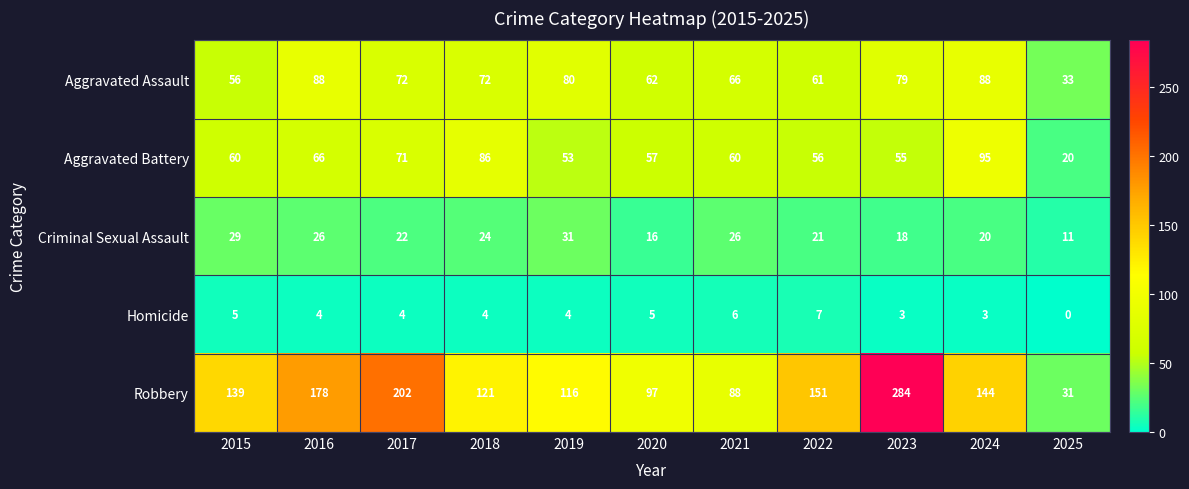

List the labels in order of Robbery value, largest first.

2023, 2017, 2016, 2022, 2024, 2015, 2018, 2019, 2020, 2021, 2025